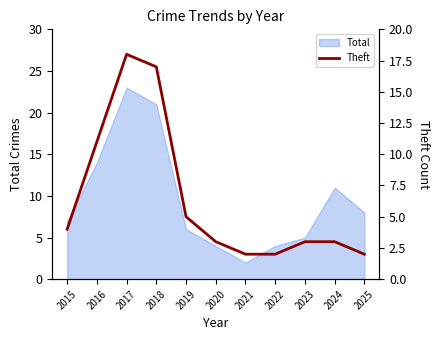

What is the difference between the values at 2025 and 2020?

1